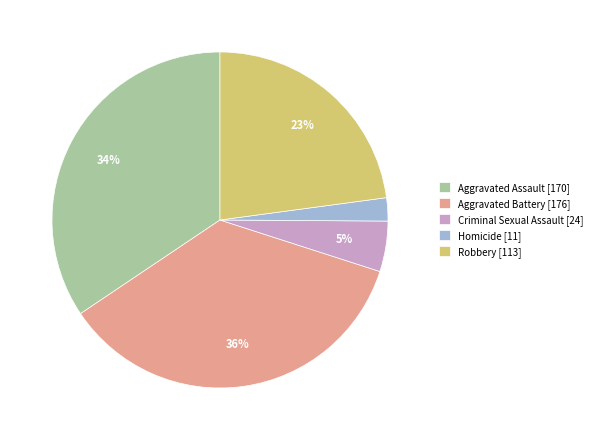

Do Aggravated Battery [176] and Homicide [11] together represent more than half of the pie?

No